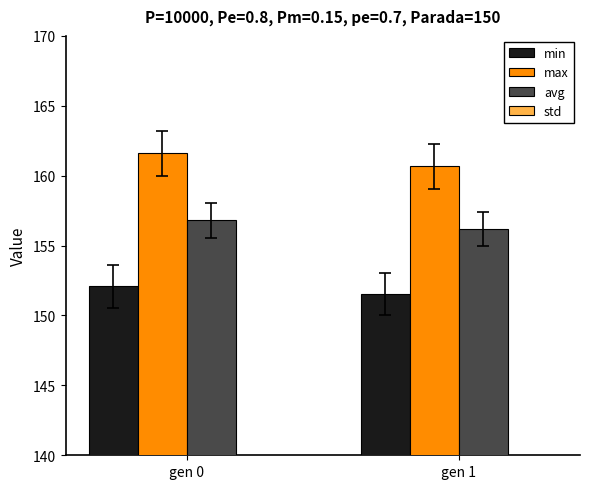

Which series has the largest total across all categories?

max